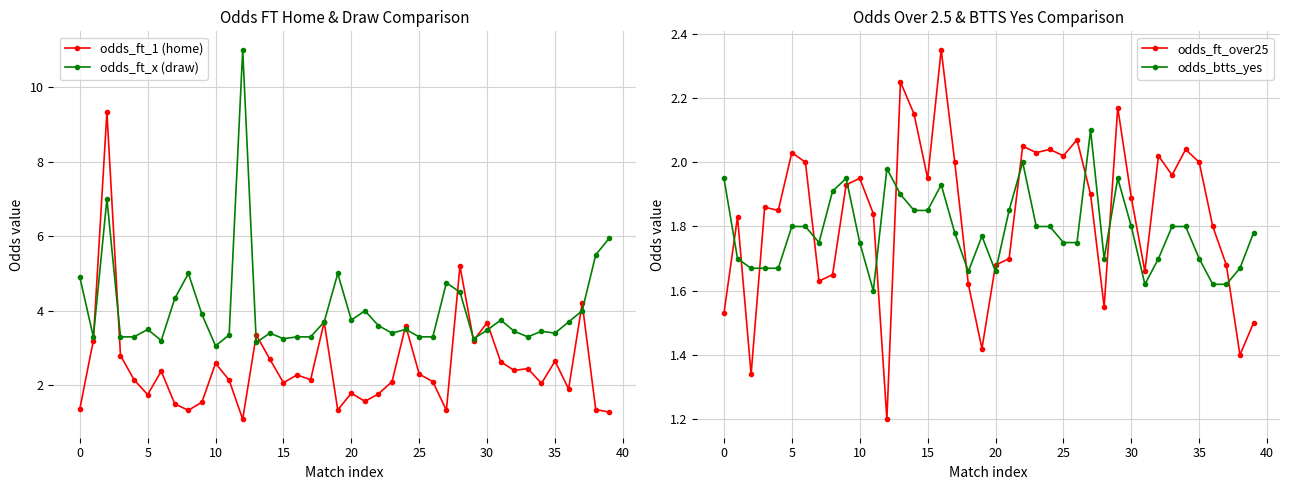

Is the value of odds_ft_over25 at 39 greater than the value of odds_ft_x (draw) at 30?

No